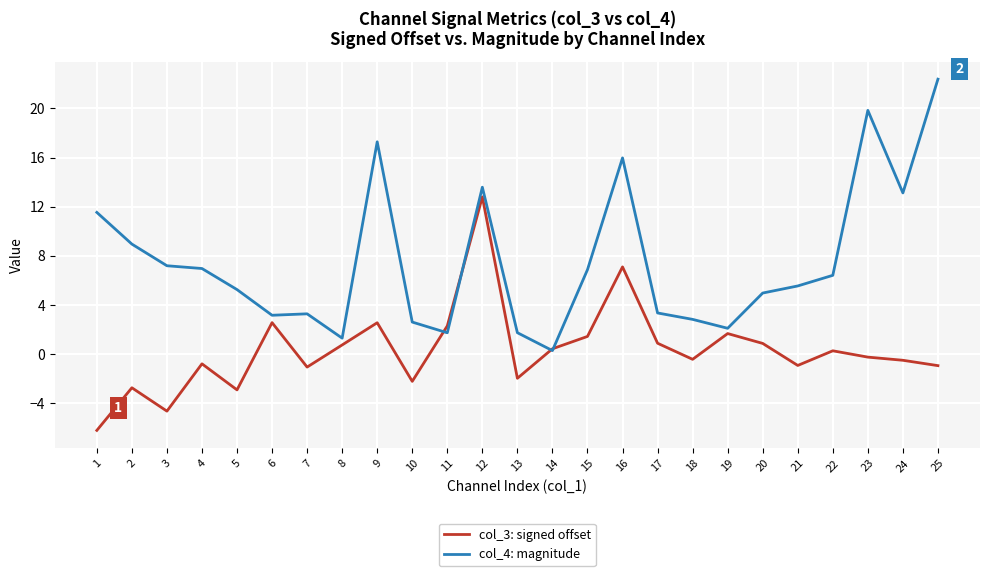

The value of col_4: magnitude at 15 is 6.9. True or false?

True